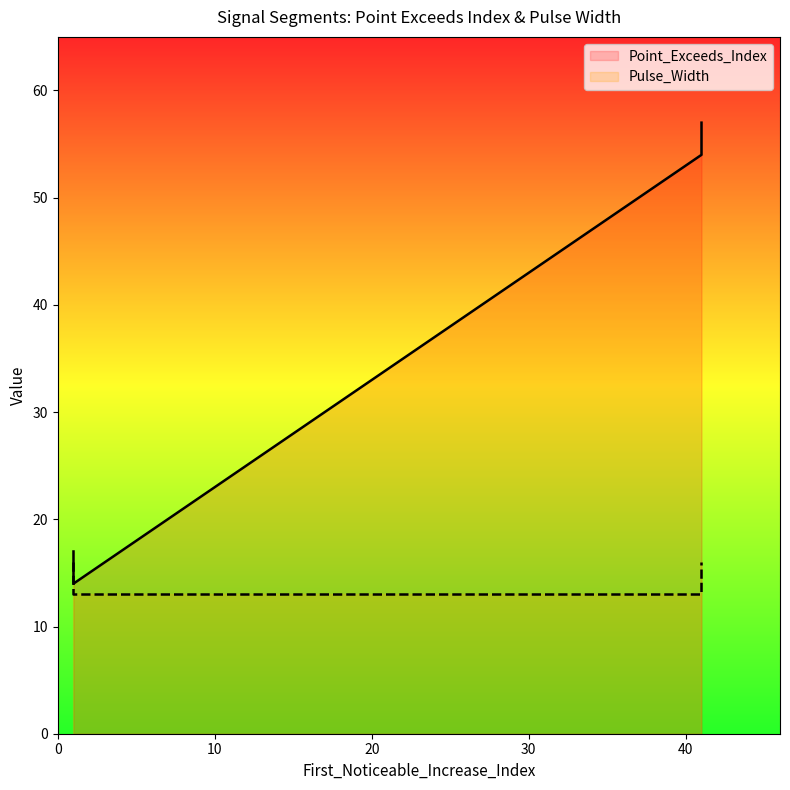

How many distinct data groups are displayed?

2